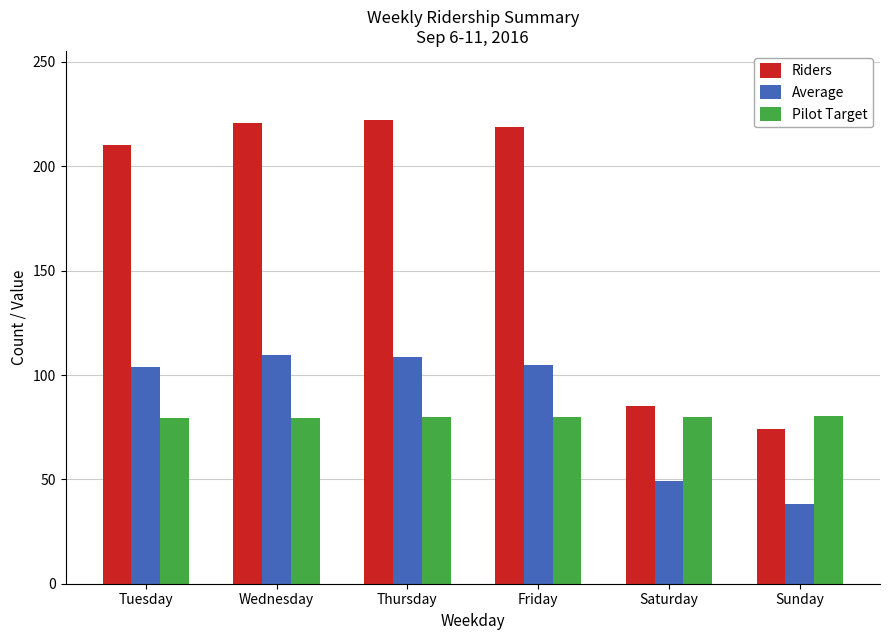

Which series has the largest range (max minus min)?

Riders